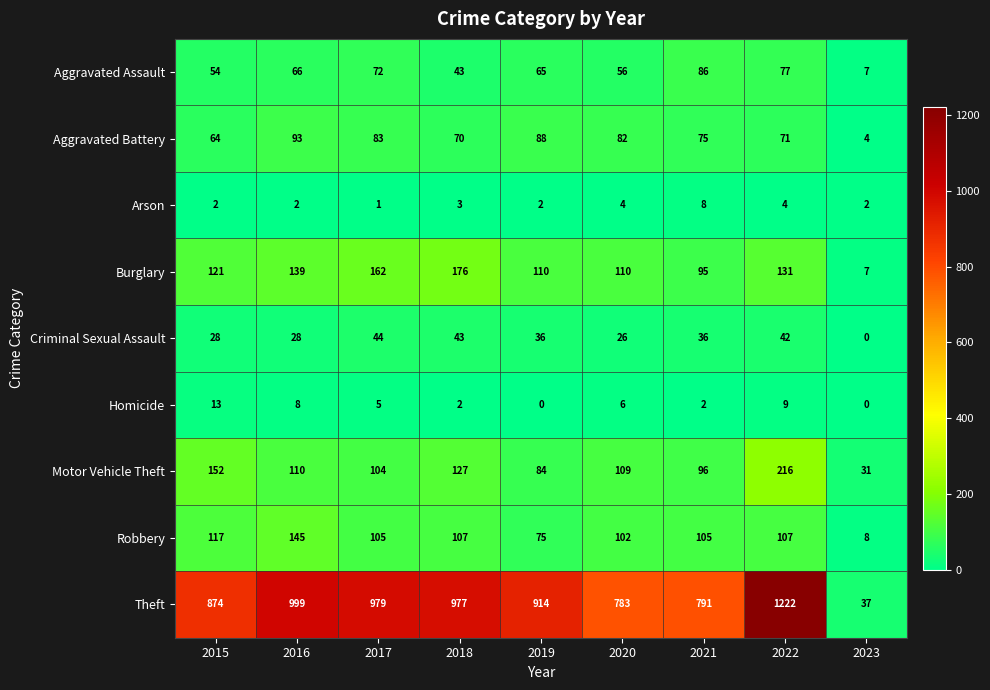

The value of Theft at 2016 is 1529. True or false?

False